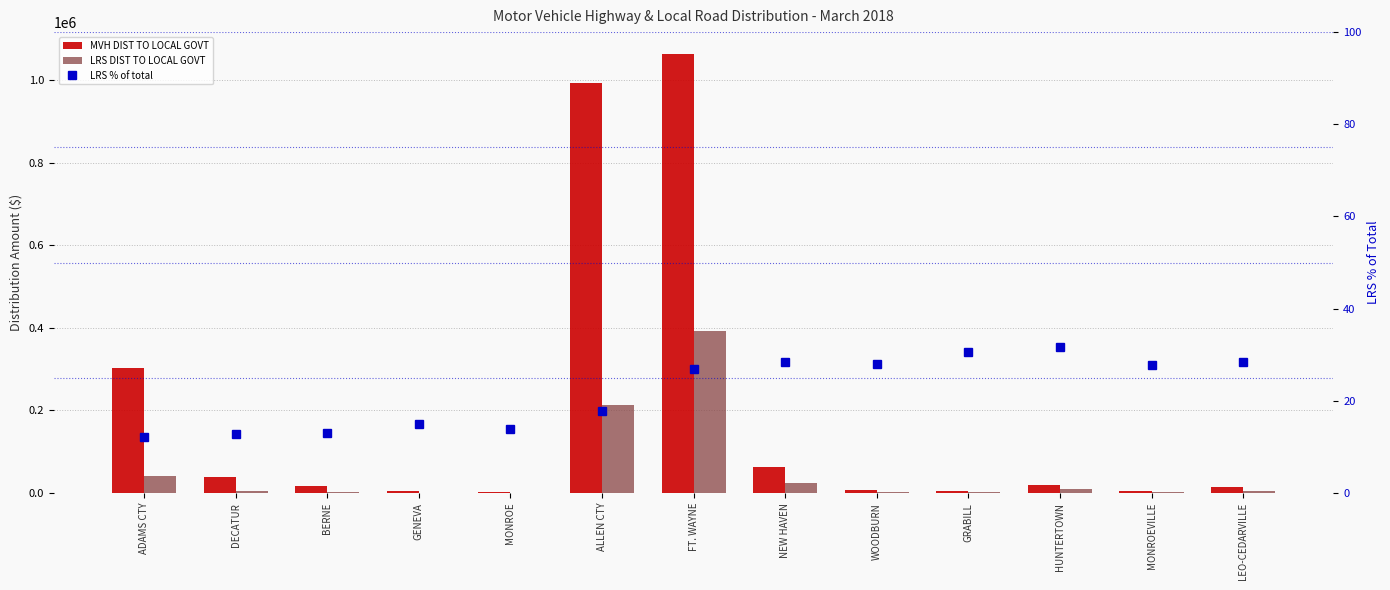

What is the label of the 7th bar from the left?

FT. WAYNE